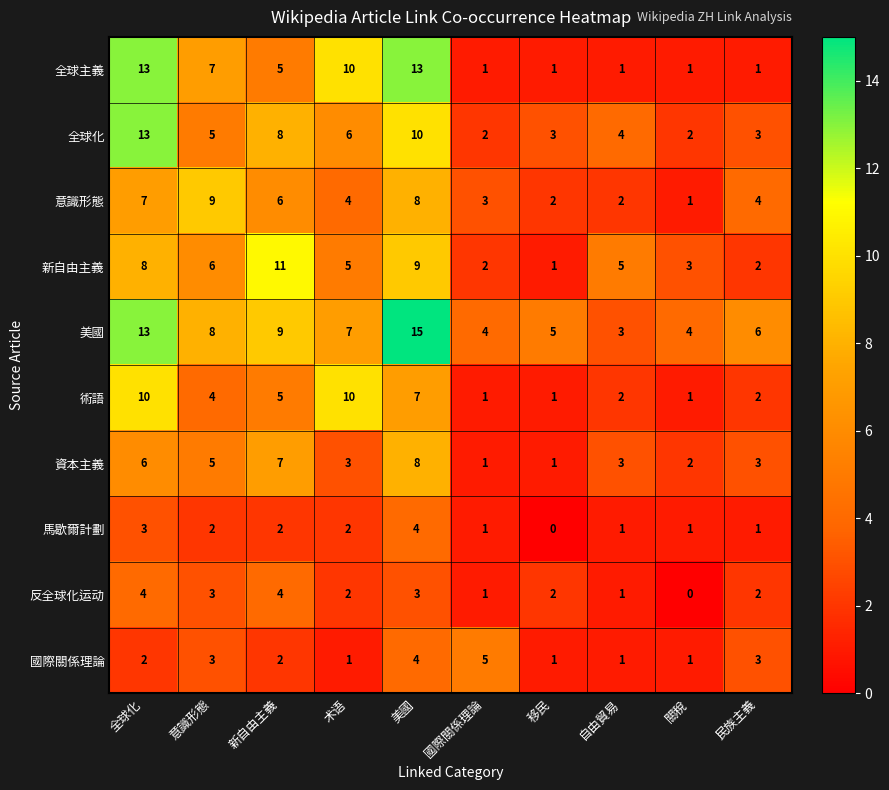

True or false: 術語 has a value of 2 at 民族主義.

True